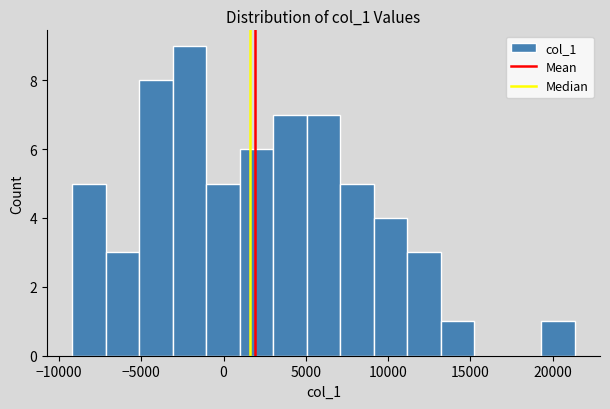

Which range on the x-axis has the tallest bar?

-3000 to -1000